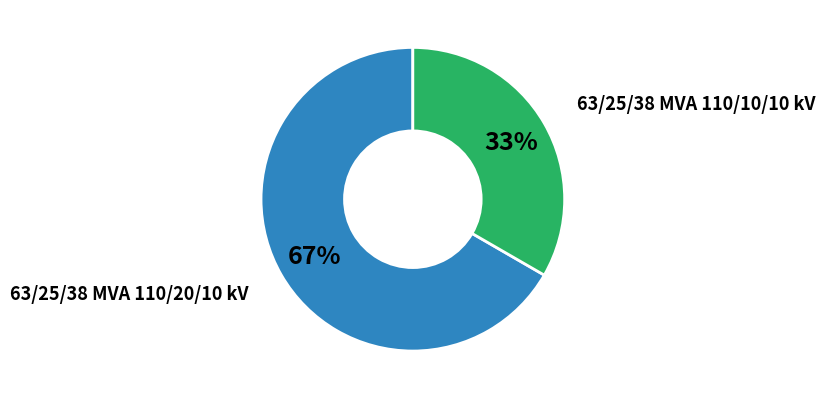

To the nearest percent, what is the average slice percentage?

50%